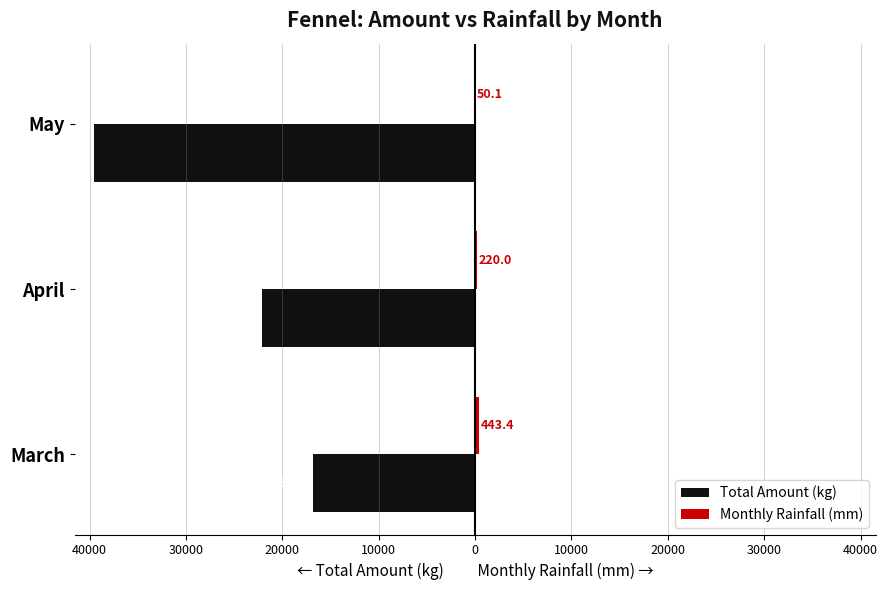

Are the bars horizontal?

Yes